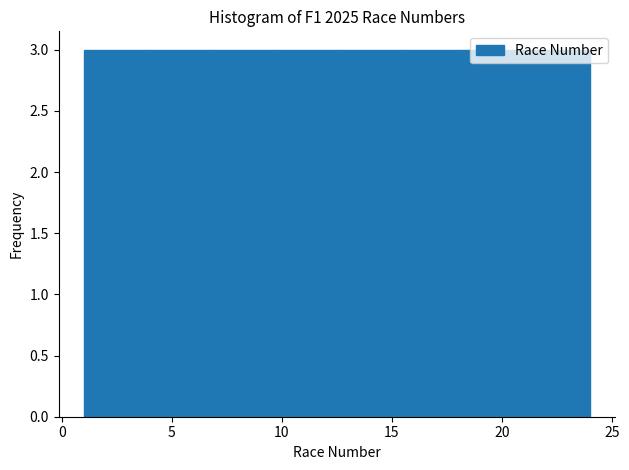

How tall is the bar that spans 21.0 to 24.0 on the x-axis? Neither the bar edges nor the heights are printed on the chart, so give them approximately, as read against the axes.

3